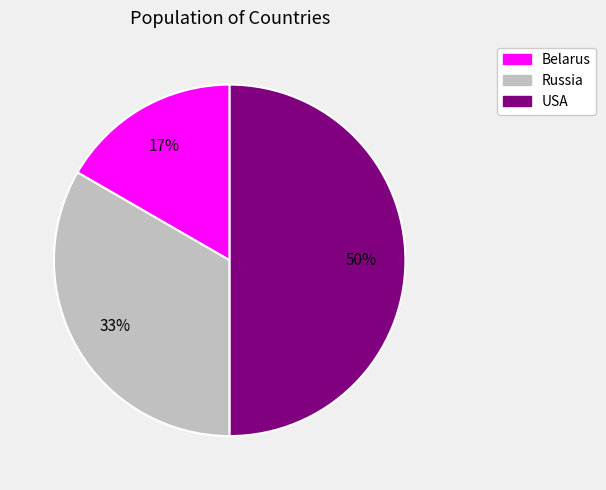

What percentage is the USA slice, to the nearest percent?

50%